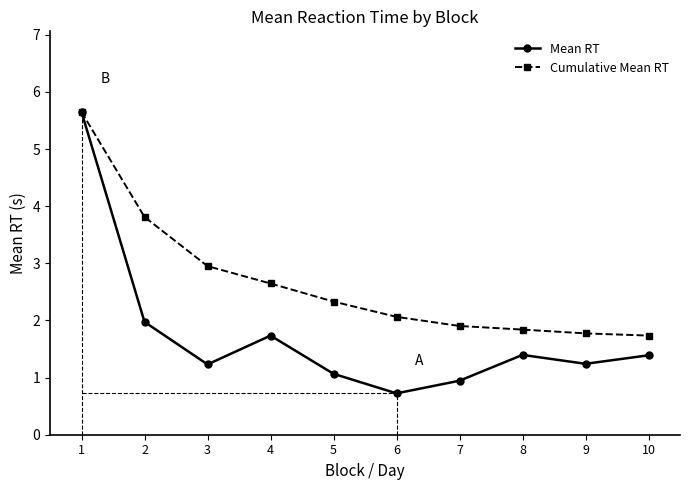

How many categories are shown in the chart?

10